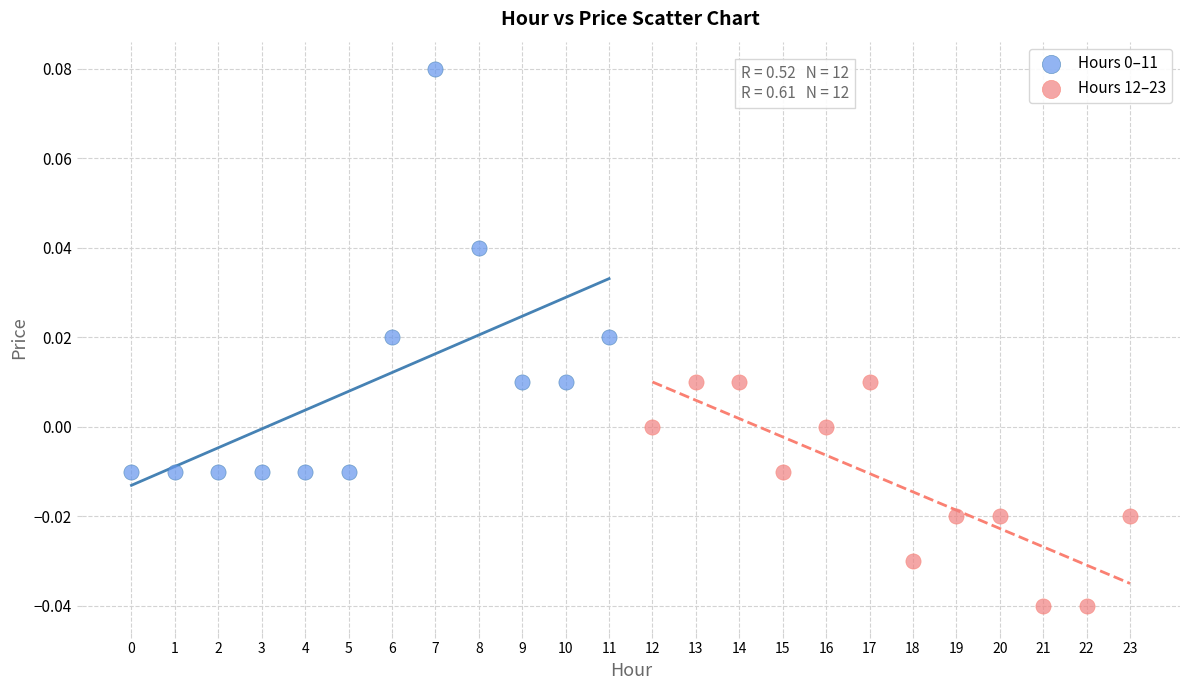

Which series reaches the minimum Y coordinate?

Hours 12–23